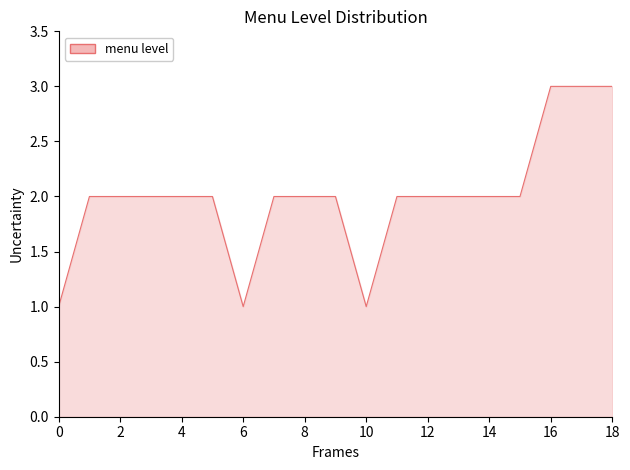

Reading left to right, what are all the values shown in this chart?

1	2	2	2	2	2	1	2	2	2	1	2	2	2	2	2	3	3	3